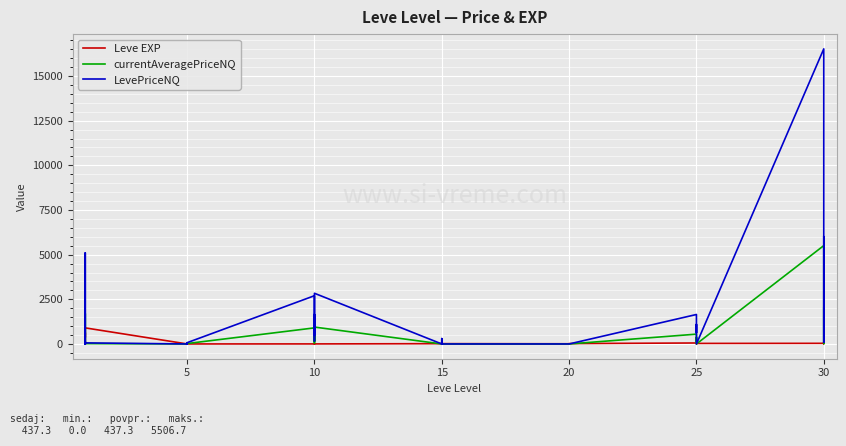

Which has a higher value, 25 or 5?

25